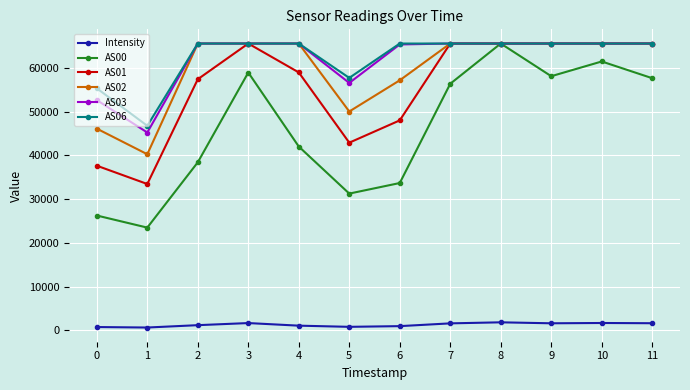

What is the total value across all series at 3?

322695.9